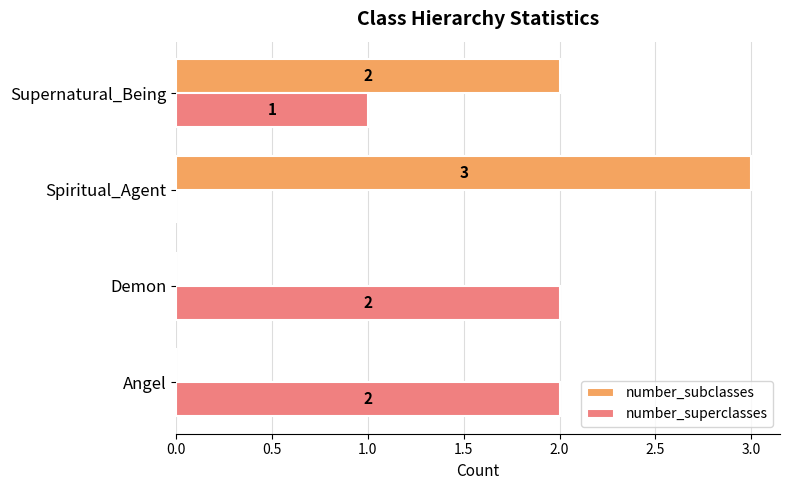

How many data points does each series have?

4